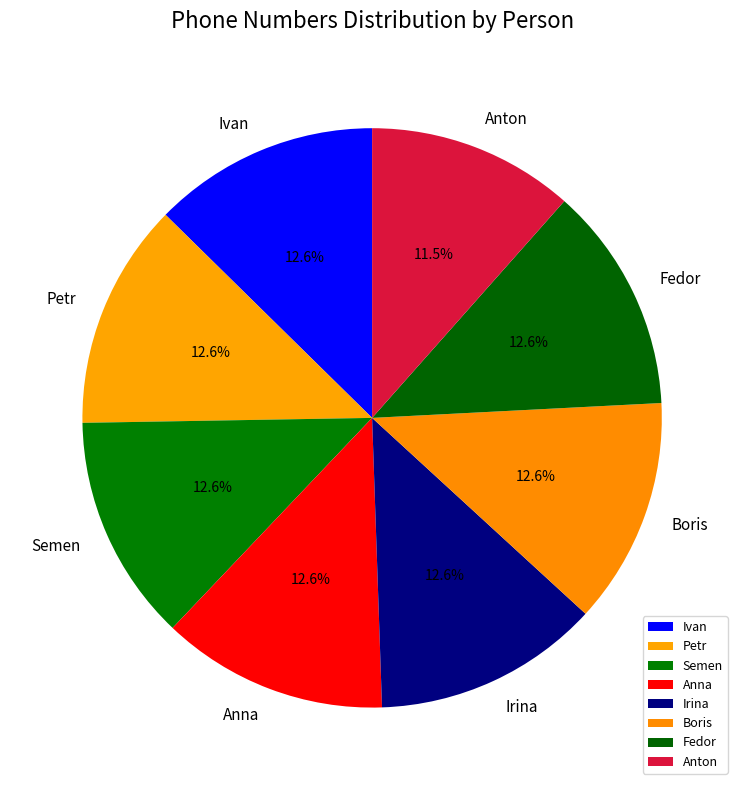

True or false: Fedor accounts for 13% of the total.

True